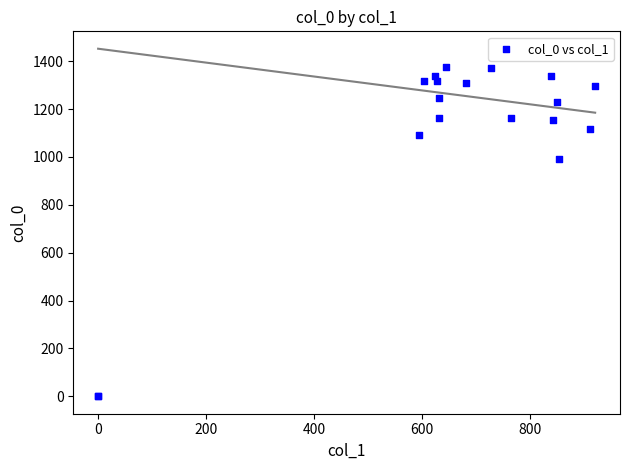

What Y value in the scatter plot is closest to 688?

993.3